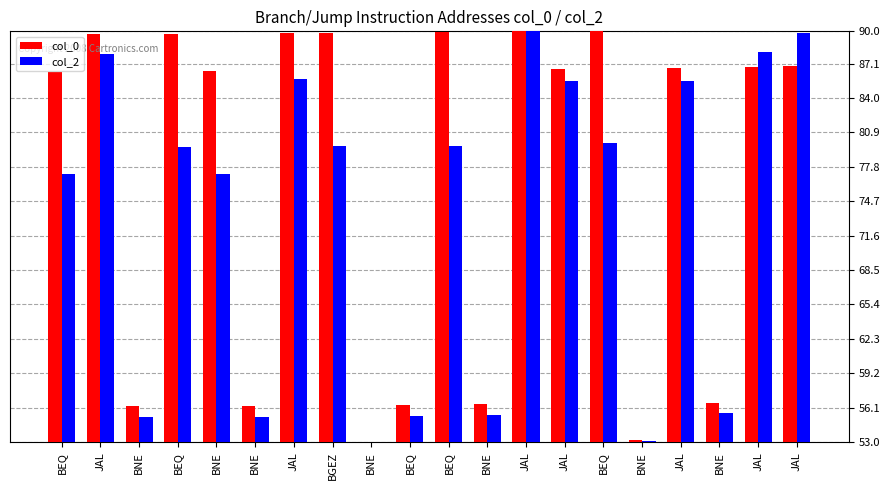

Does the chart contain any negative values?

No